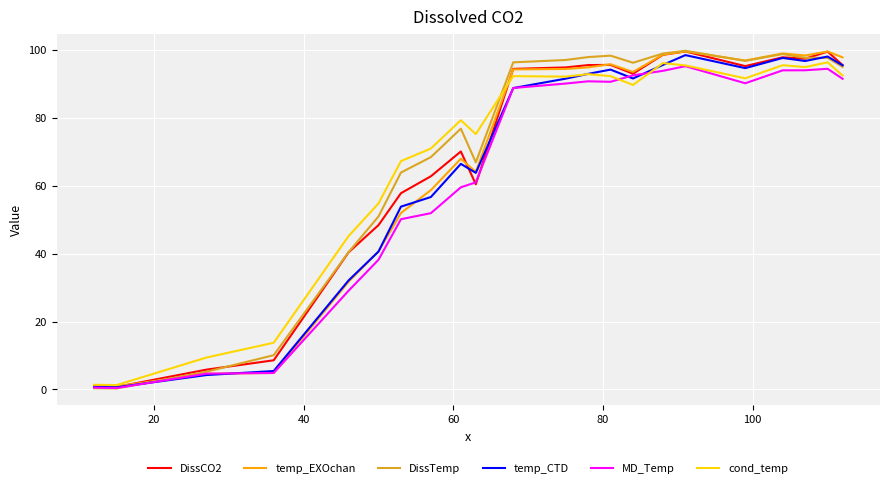

What is the smallest value displayed?

0.3